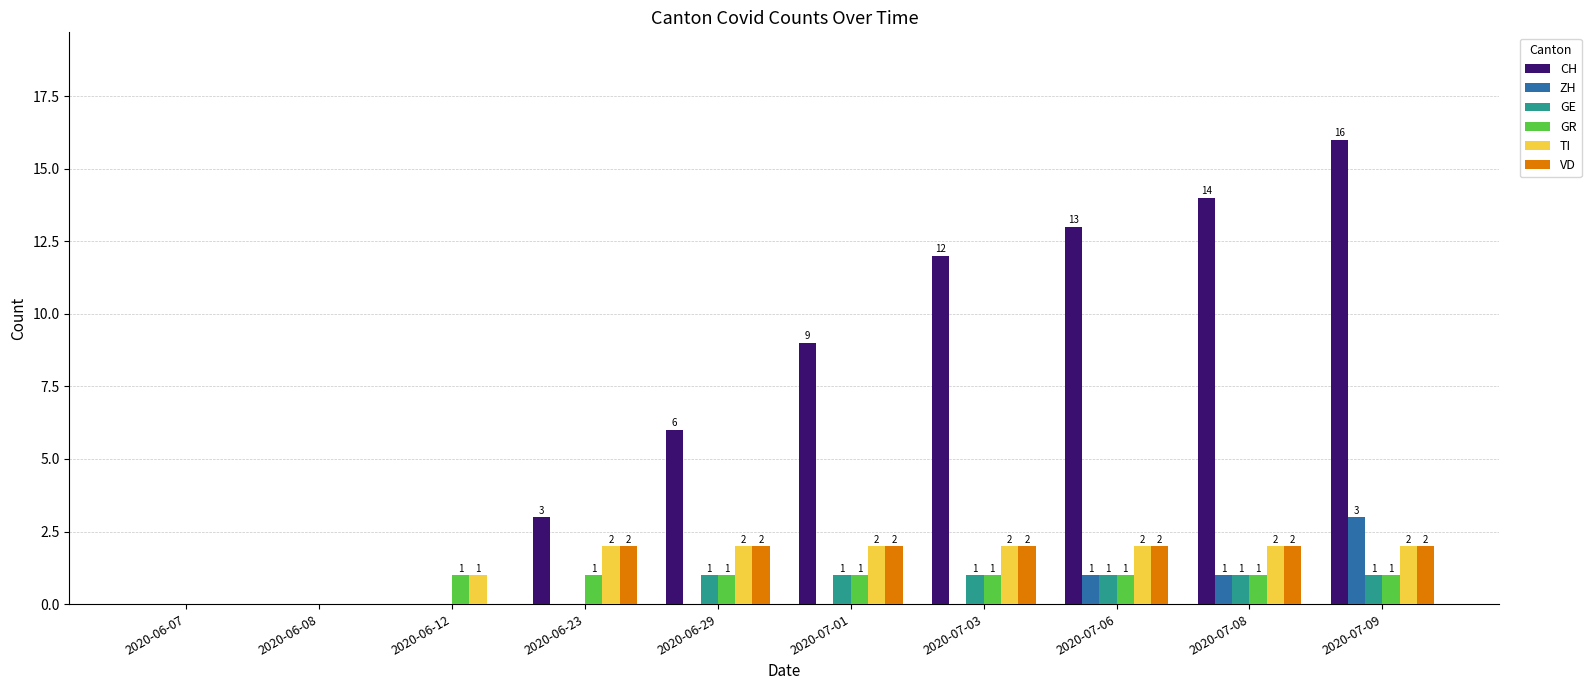

Reading right to left, transcribe all the data shown in this chart.

CH: 16	14	13	12	9	6	3	0	0	0
ZH: 3	1	1	0	0	0	0	0	0	0
GE: 1	1	1	1	1	1	0	0	0	0
GR: 1	1	1	1	1	1	1	1	0	0
TI: 2	2	2	2	2	2	2	1	0	0
VD: 2	2	2	2	2	2	2	0	0	0